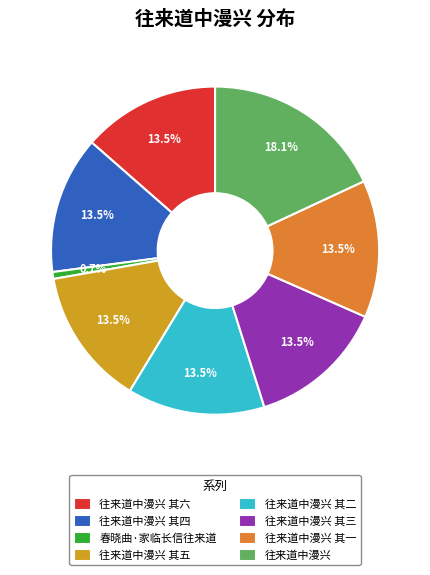

How many segments does this pie chart have?

8